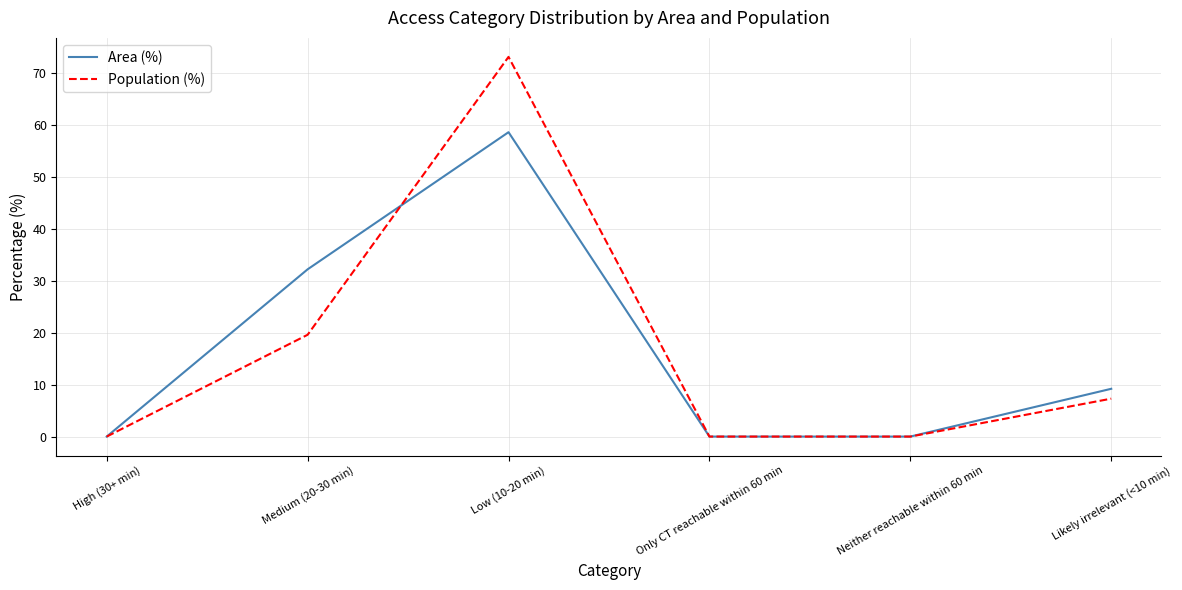

List the series in order of their peak value, highest first.

Population (%), Area (%)